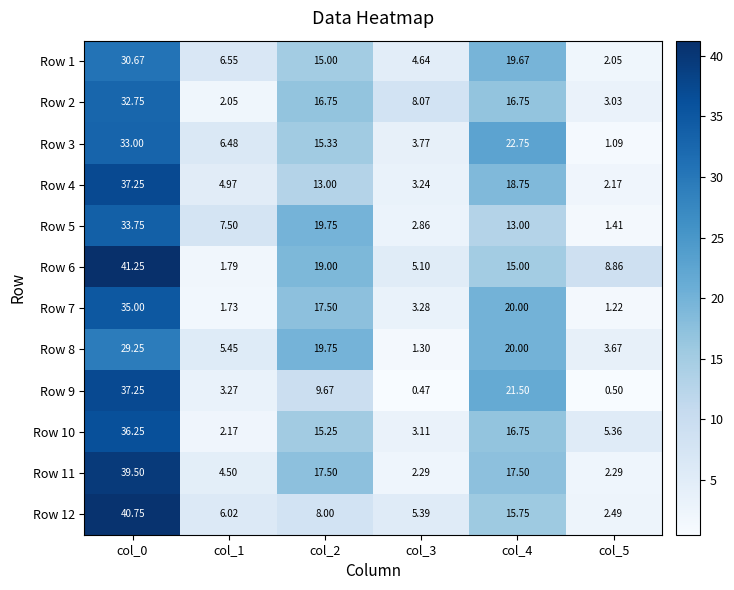

Between col_0 and col_1, which series saw the biggest shift?

Row 6